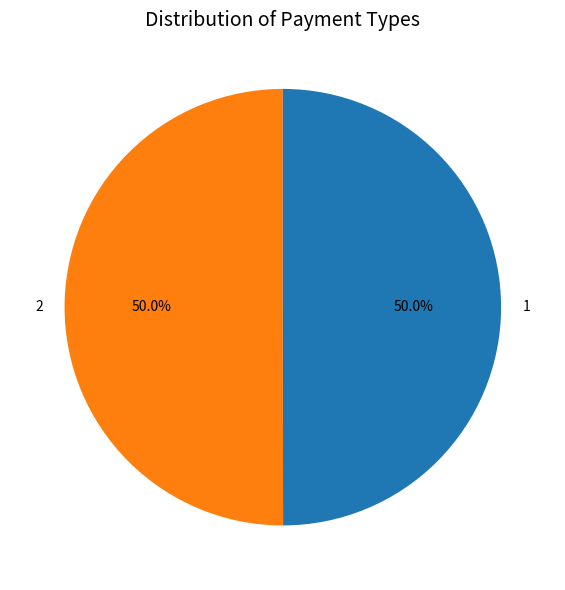

To the nearest percent, what is the combined percentage of 2 and 1?

100%